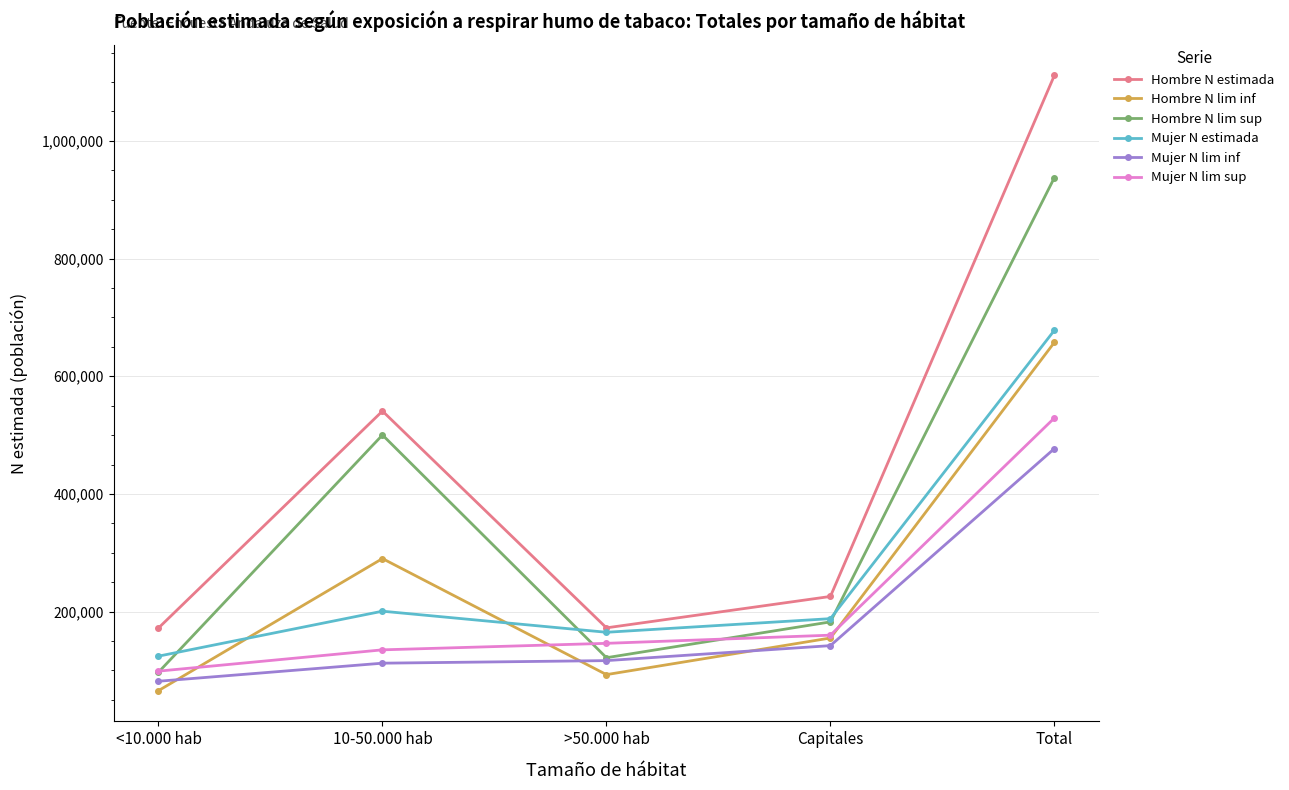

Where is Mujer N estimada nearest to the value 401202?

10-50.000 hab